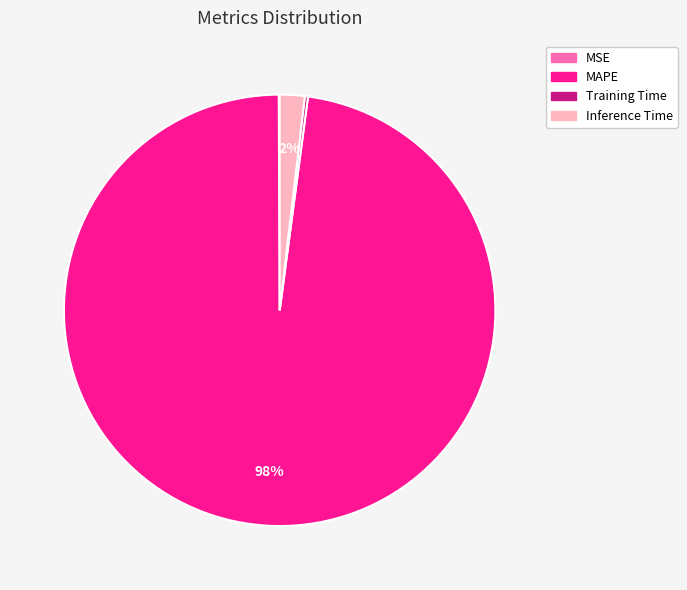

The Inference Time slice represents 15% of the pie. True or false?

False